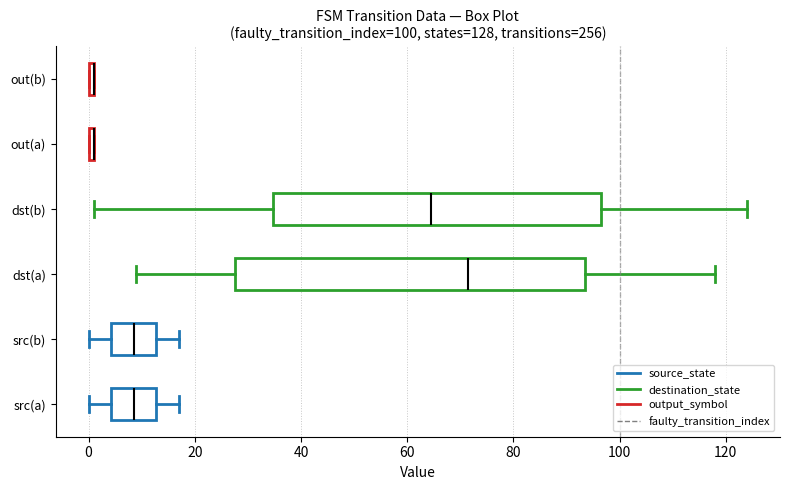

Which box is the widest, from its left edge to its right edge?

dst(a)